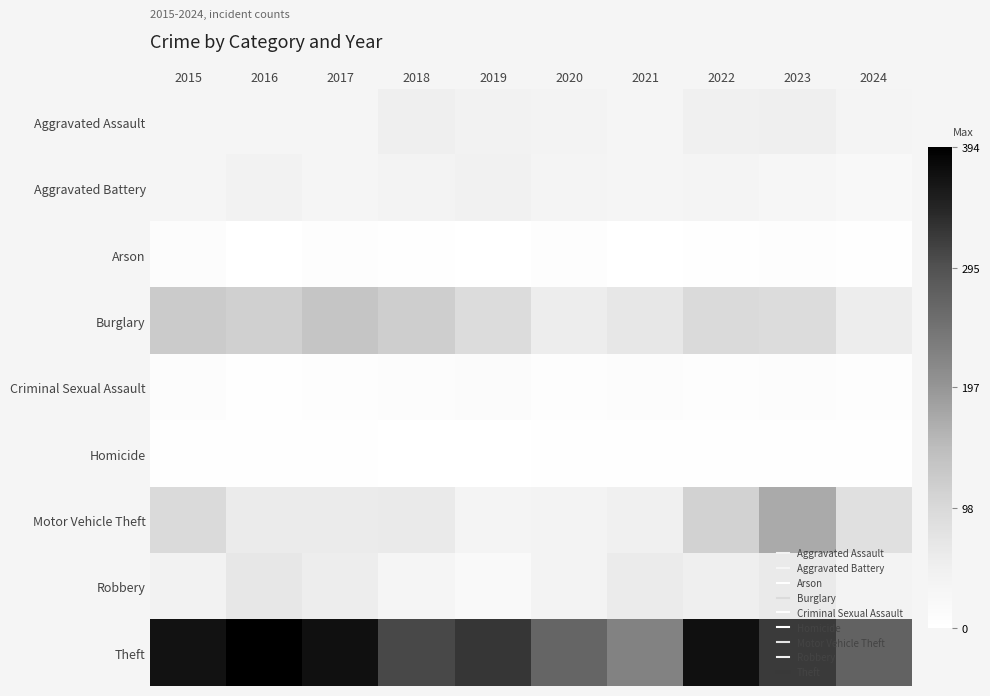

What is the total value across all series at 2023?

741